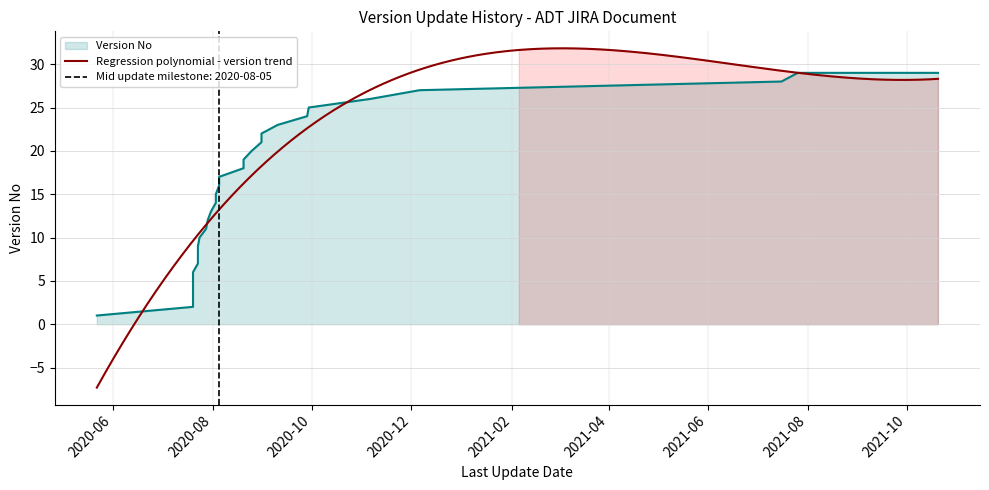

Rank the categories by value from lowest to highest.

2020-05-22, 2020-07-20, 2020-07-20, 2020-07-20, 2020-07-20, 2020-07-20, 2020-07-23, 2020-07-23, 2020-07-23, 2020-07-24, 2020-07-28, 2020-07-29, 2020-07-31, 2020-08-03, 2020-08-03, 2020-08-05, 2020-08-05, 2020-08-20, 2020-08-20, 2020-08-25, 2020-08-31, 2020-08-31, 2020-09-10, 2020-09-28, 2020-09-29, 2020-11-06, 2020-12-06, 2021-07-16, 2021-07-26, 2021-10-20